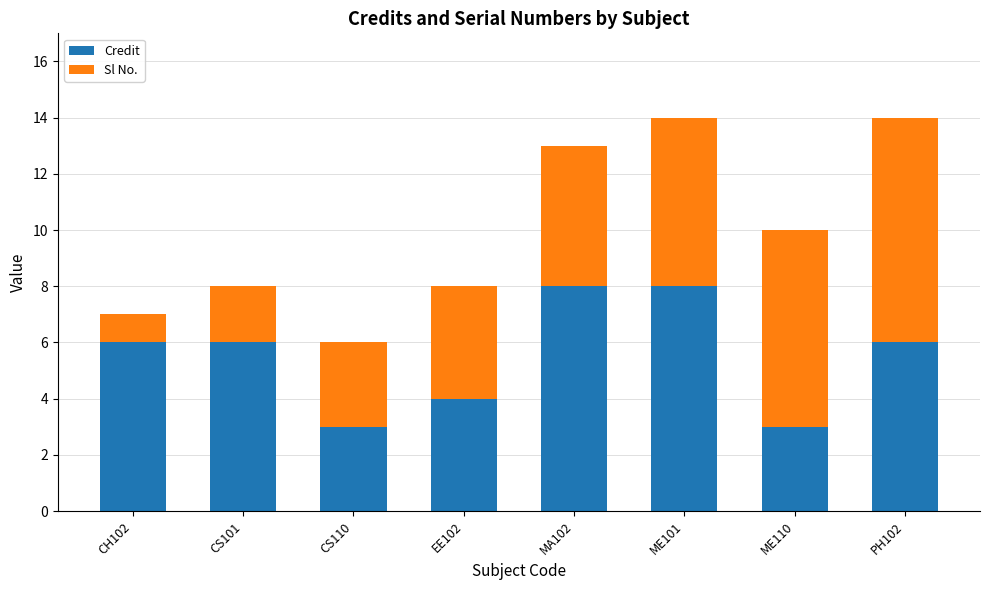

What is the total value across all series at ME101?

14